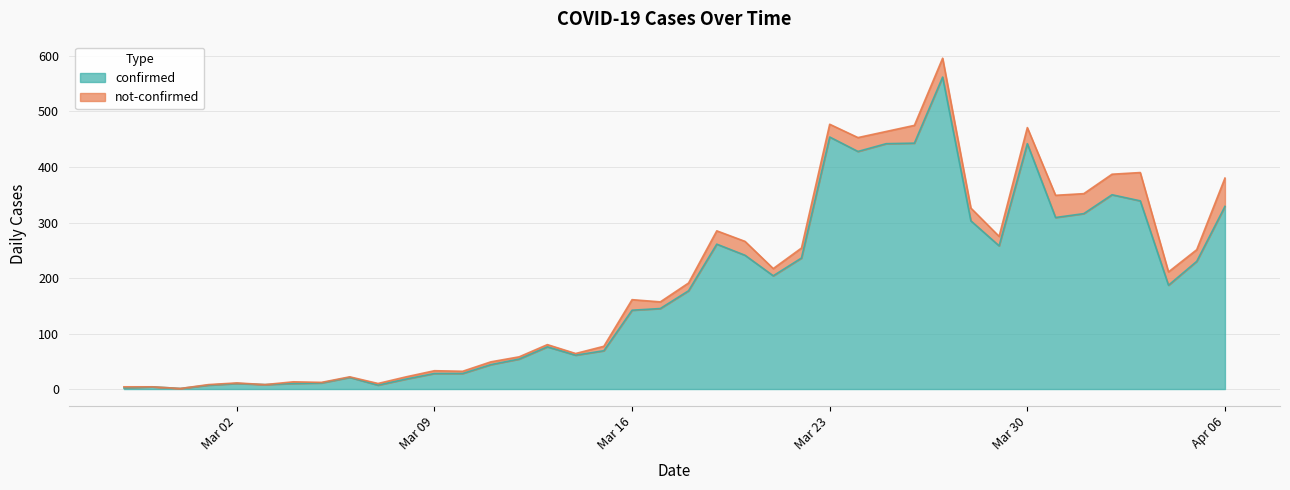

How many points are higher than both their immediate neighbors (excluding endpoints)?

9